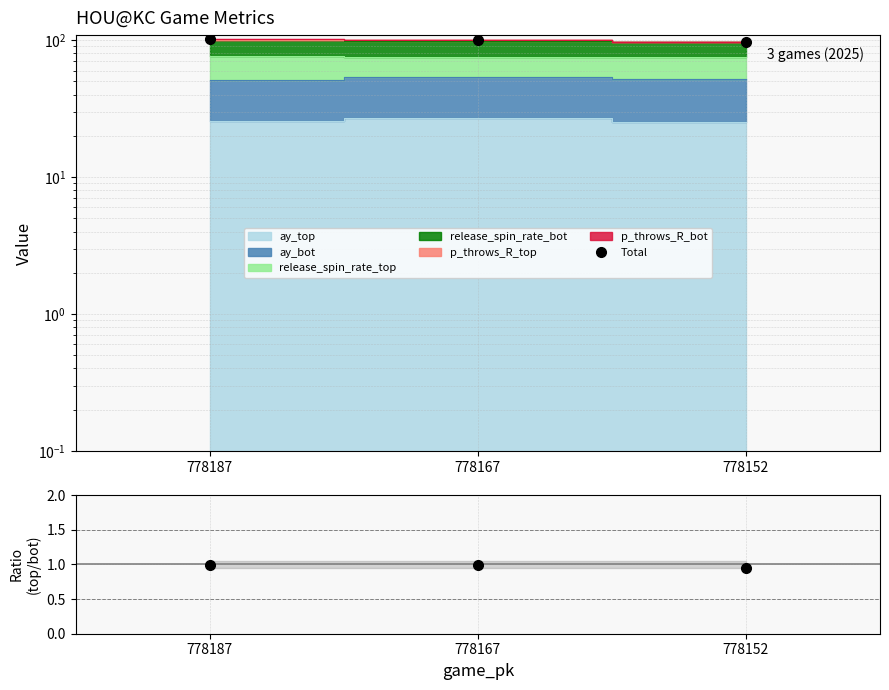

Reading left to right, list all the values displayed in this chart.

Total: 101.6	99.5	97.8
ay_top/ay_bot: 1.0	1.0	0.9